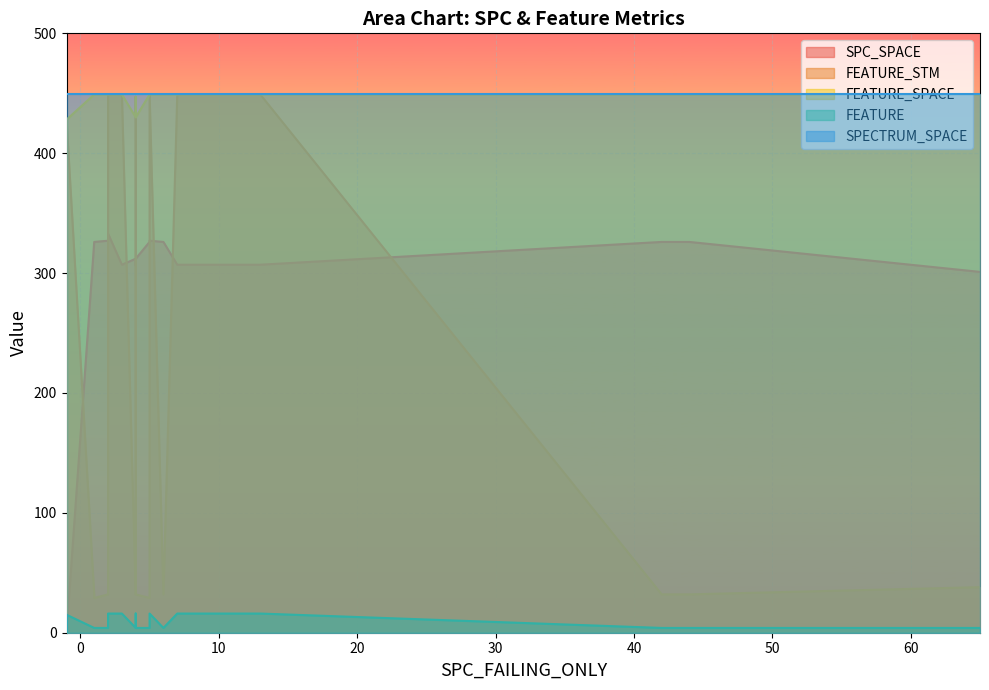

True or false: FEATURE_STM and FEATURE_SPACE cross at least once.

False